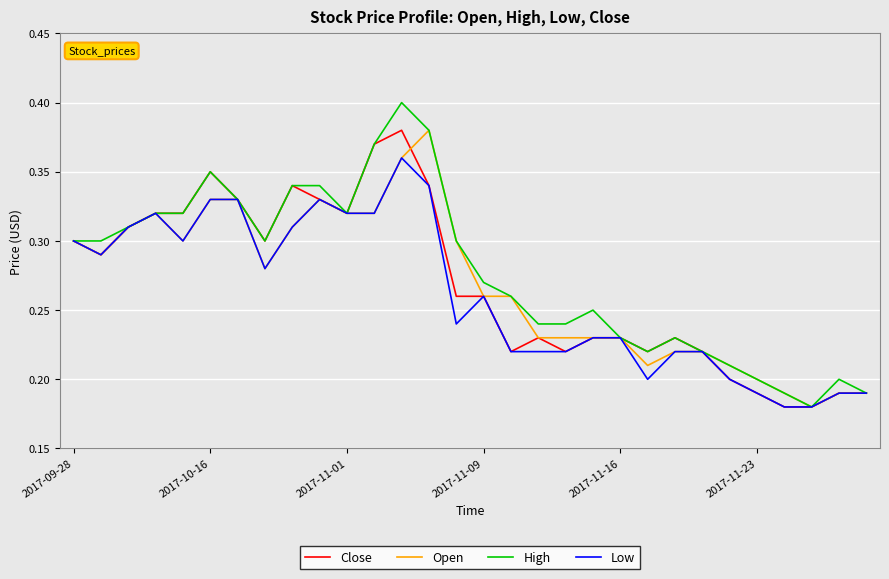

Which series has the widest spread of values?

High